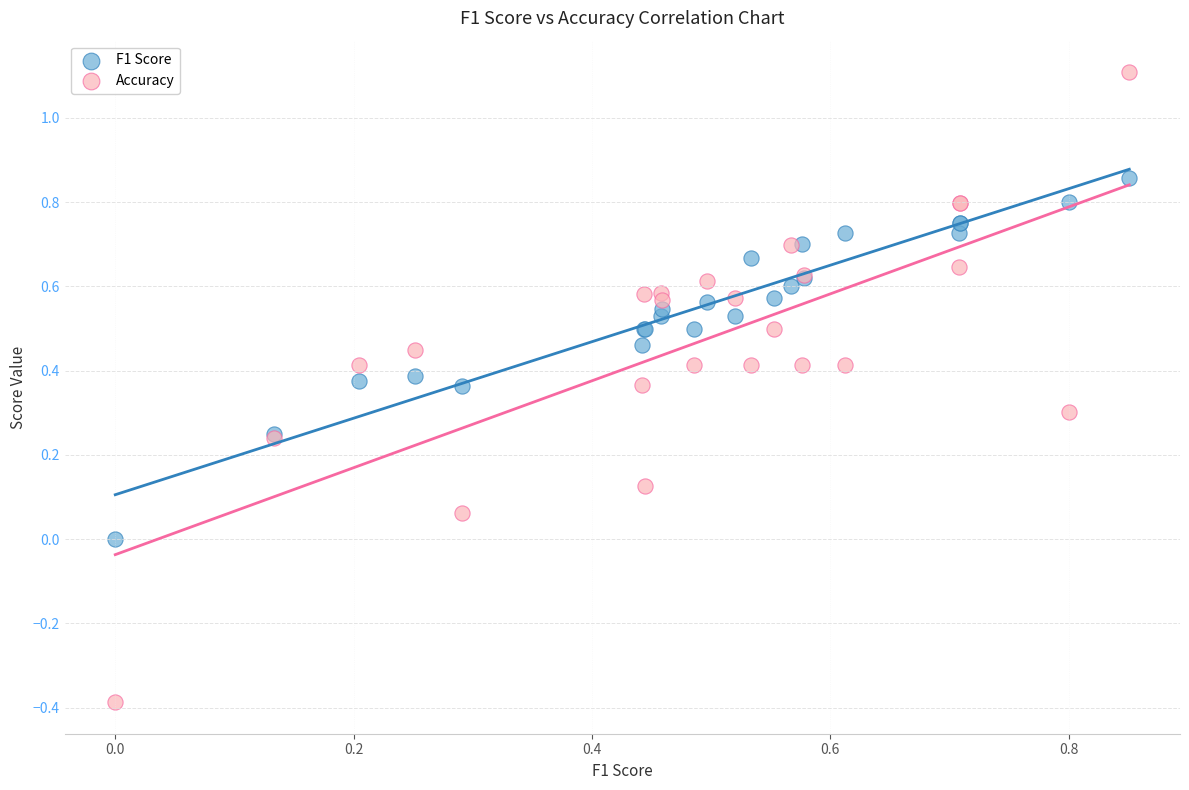

Which series has the widest spread of Y values?

Accuracy